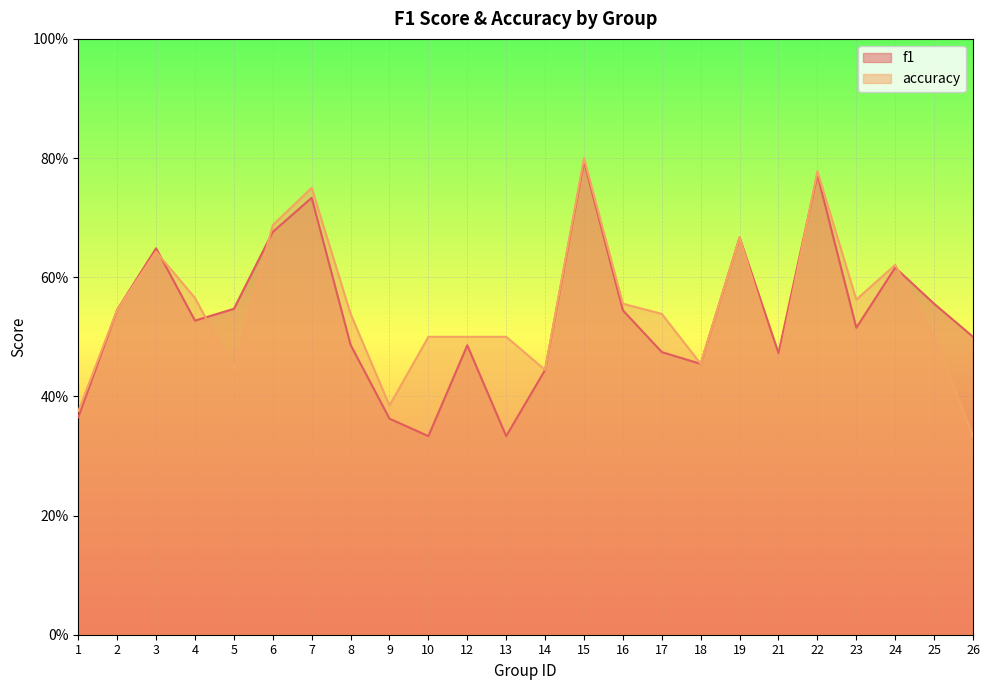

True or false: accuracy has more than 1 interior local peaks.

True